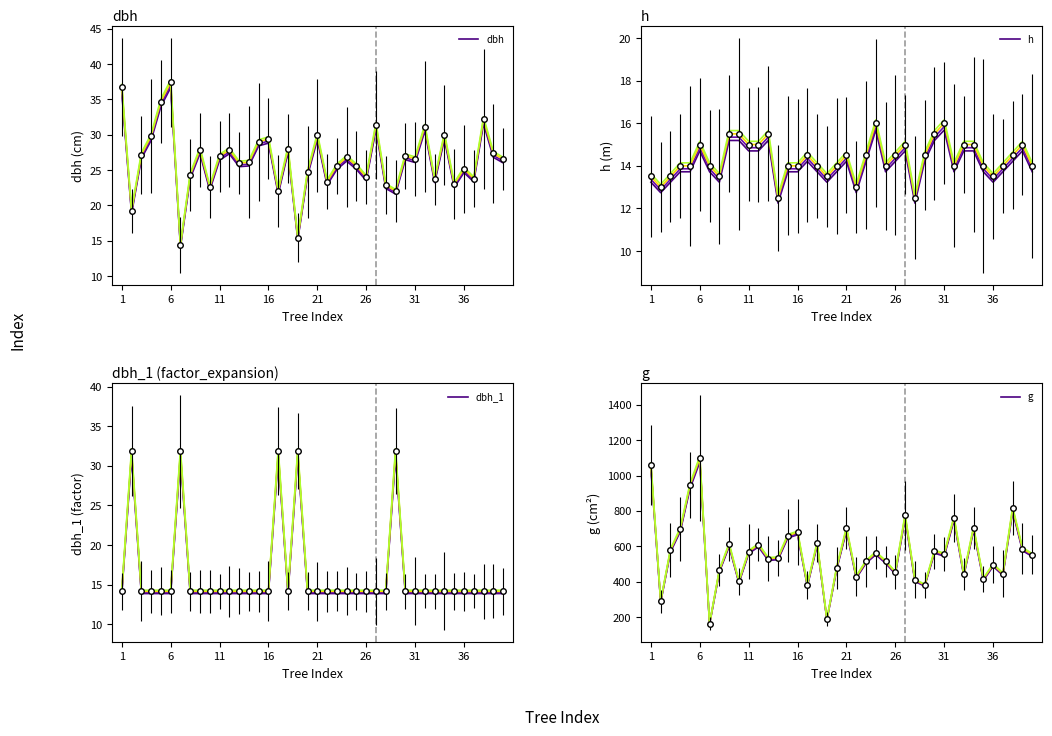

The value of dbh at 24 is 26.8. True or false?

True